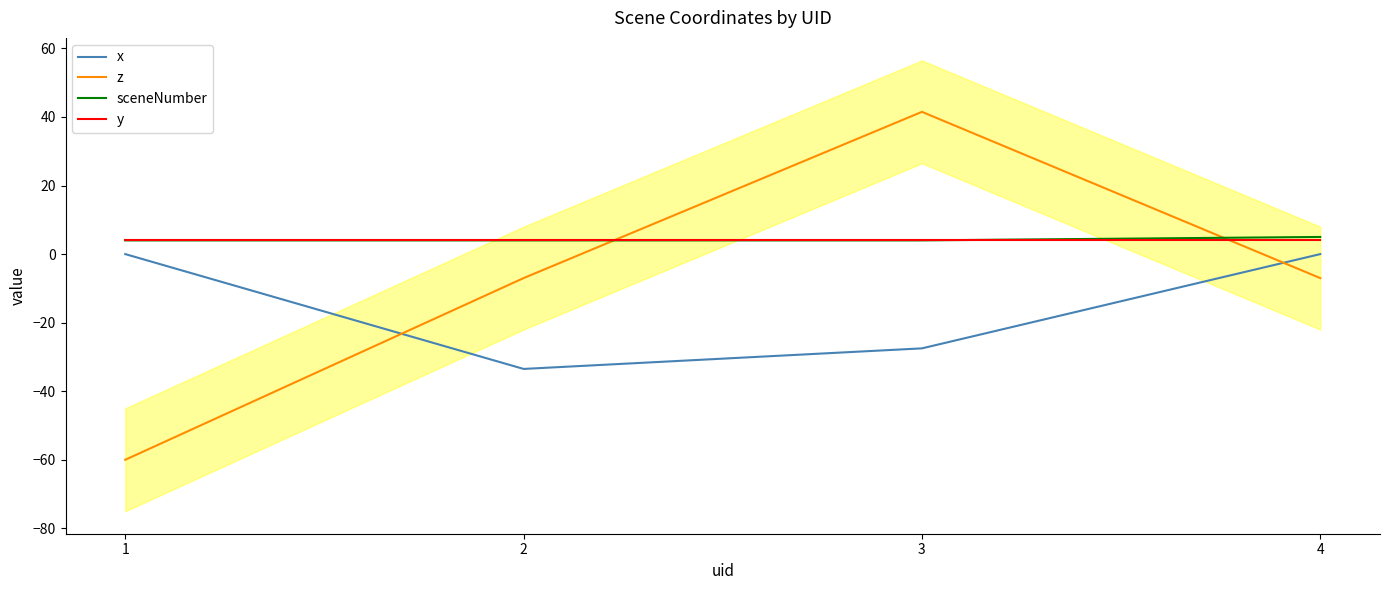

Where does the z series first go above -7?

3